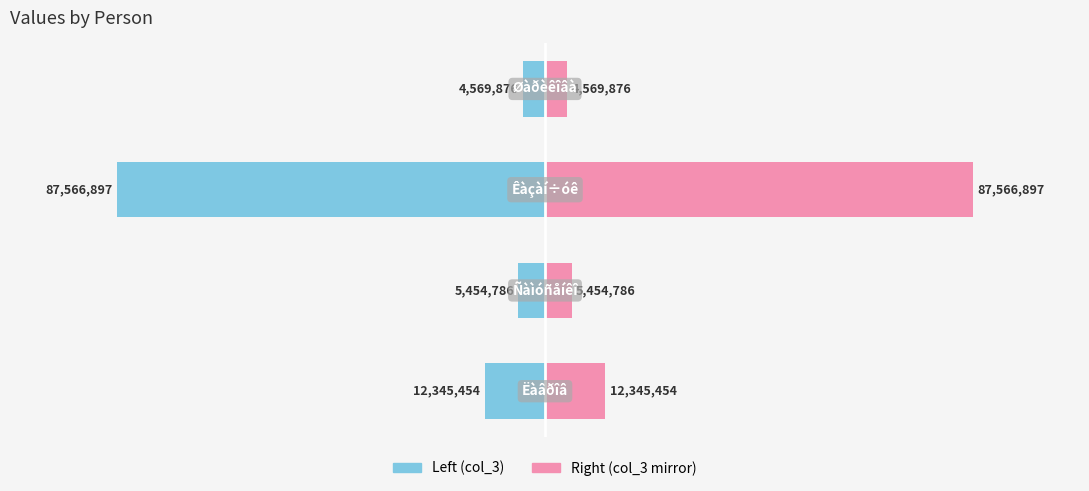

Is it true that Left (col_3) equals -1637528 at 1?

False